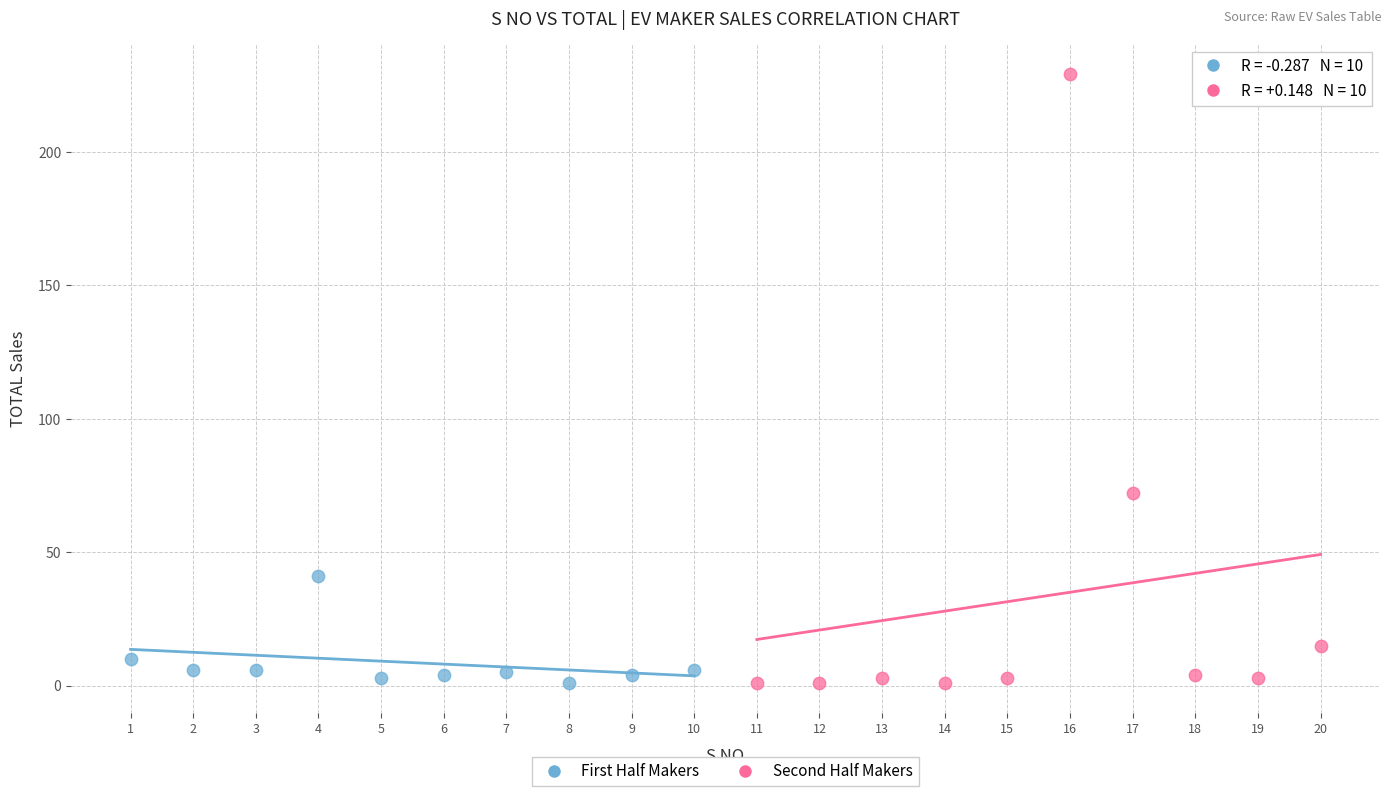

Which series contains the highest Y value?

Second Half Makers